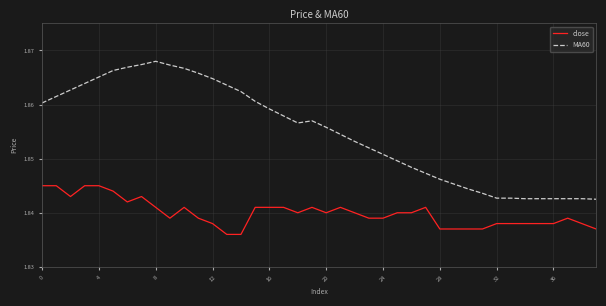

Which series has the largest range (max minus min)?

MA60